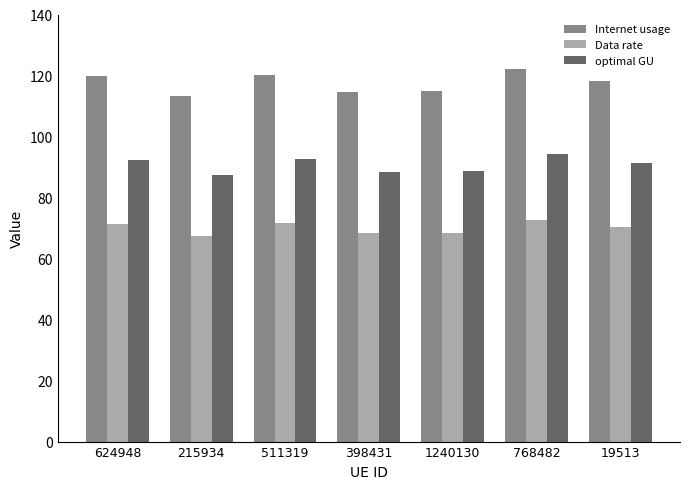

List the series in order of their peak value, lowest first.

Data rate, optimal GU, Internet usage